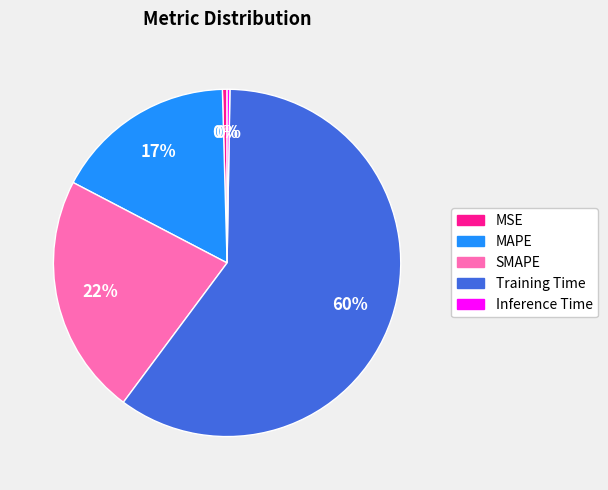

Do SMAPE and MAPE together represent more than half of the pie?

No